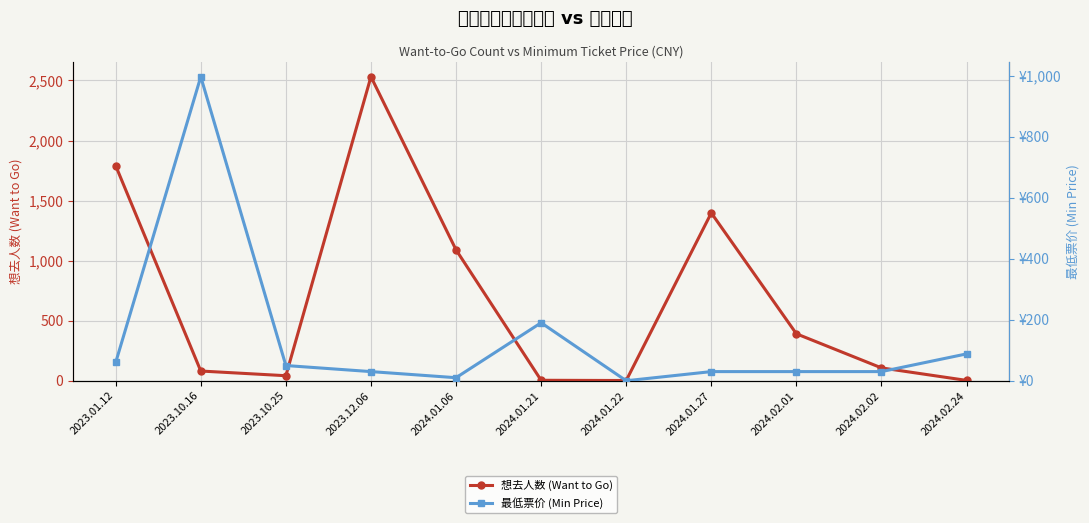

Between which two adjacent categories do 最低票价 (Min Price) and 想去人数 (Want to Go) first intersect?

2023.01.12 and 2023.10.16